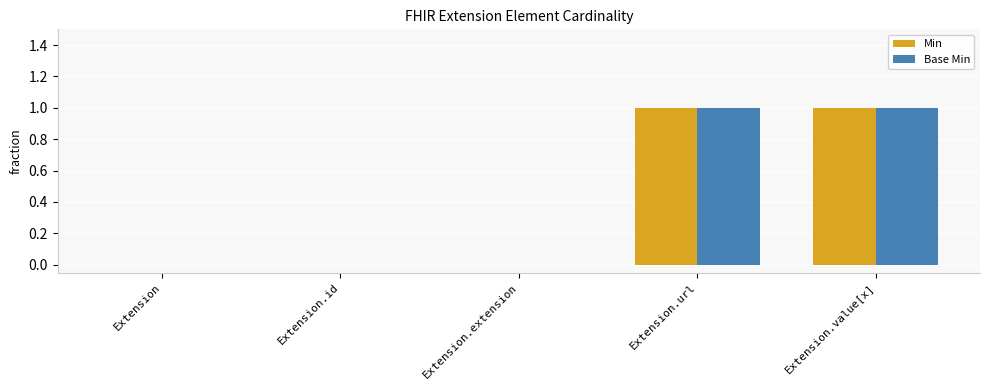

The value of Base Min at Extension.url is 1. True or false?

True